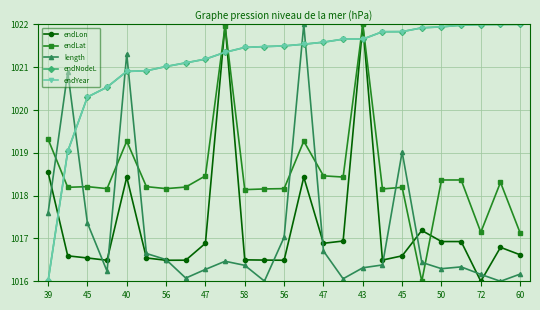

What is the greatest value displayed?

1022.0